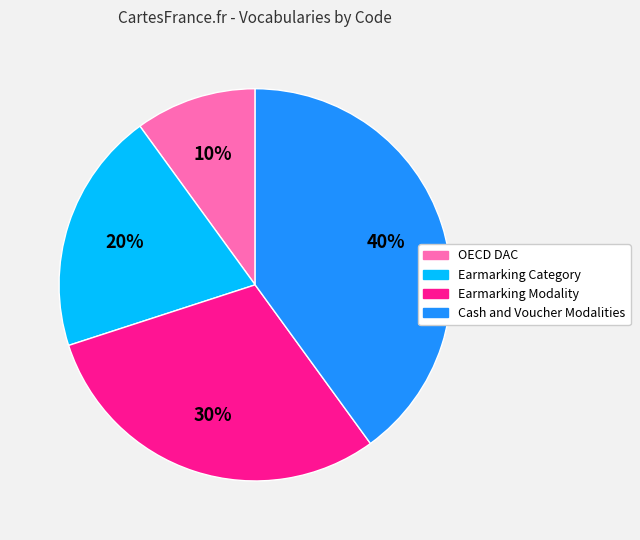

Approximately how many times larger is the value at Earmarking Category compared to Earmarking Modality?

0.7